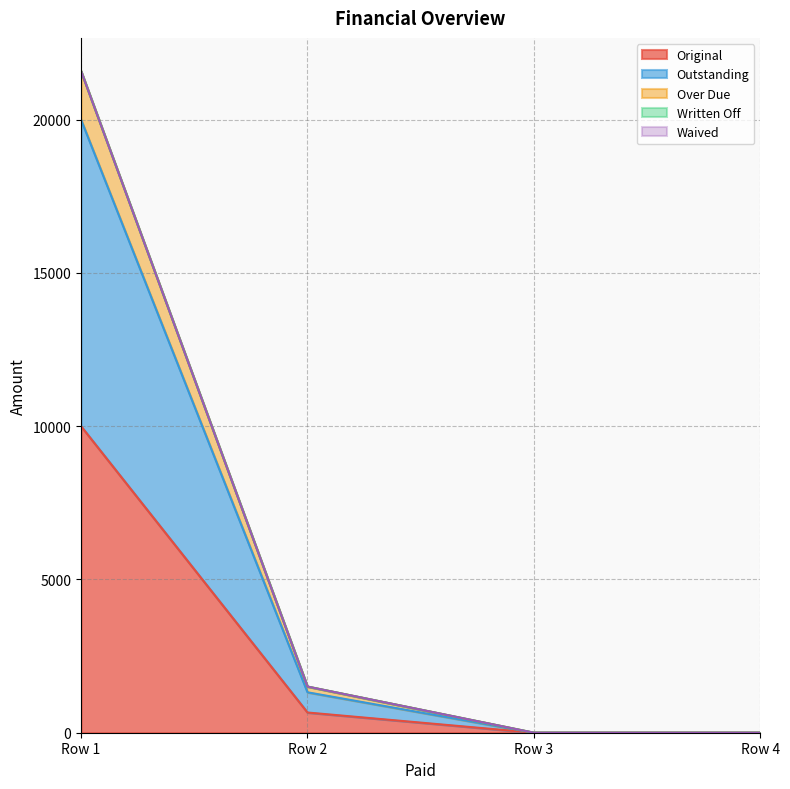

True or false: Original and Outstanding cross at least once.

False